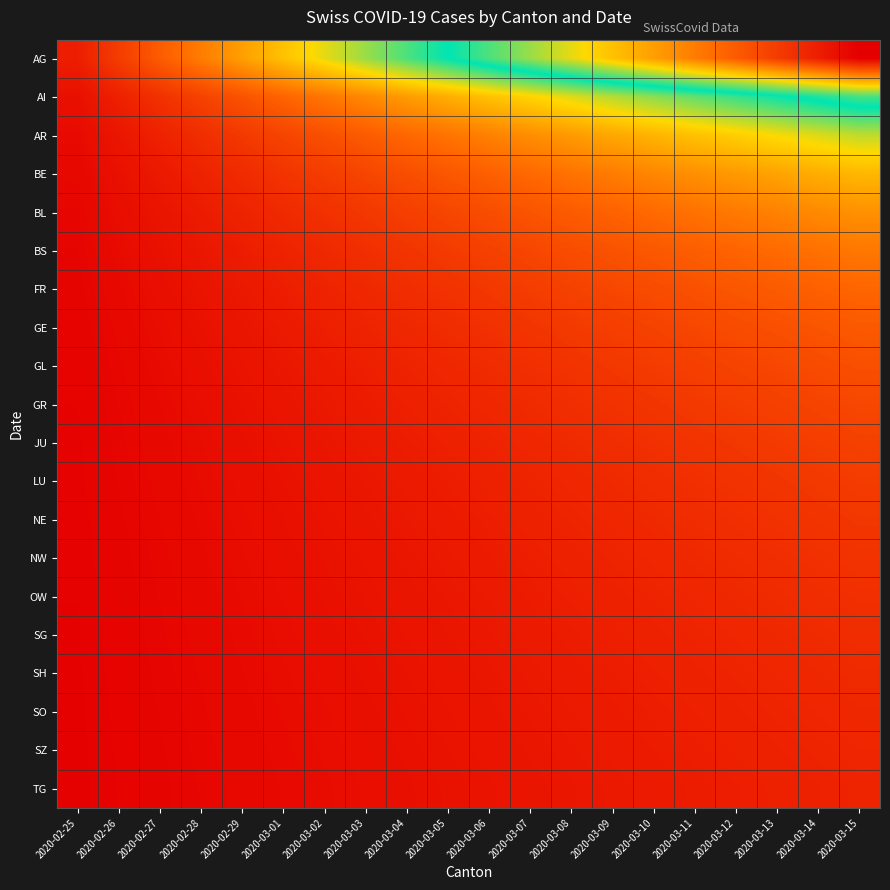

List the series in order of their peak value, lowest first.

TG, SZ, SO, SH, SG, OW, NW, NE, LU, JU, GR, GL, GE, FR, BS, BL, BE, AR, AI, AG